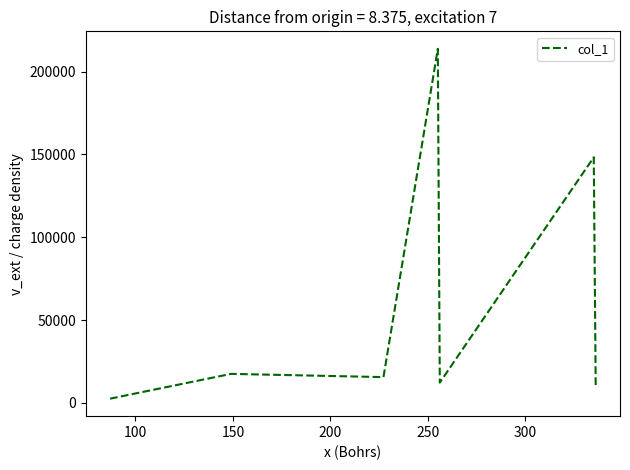

What is the greatest value displayed?

213735.4